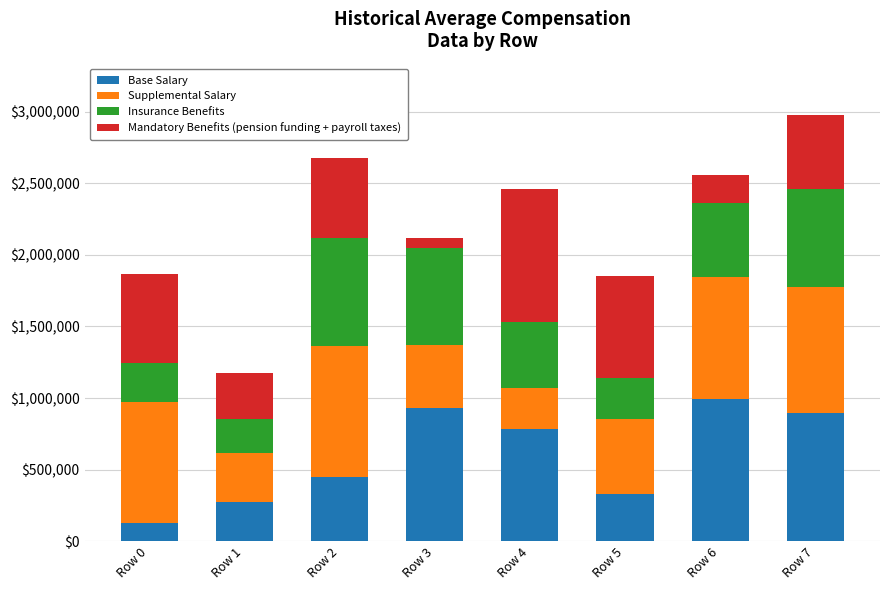

What are all the series names shown in the legend?

Base Salary, Supplemental Salary, Insurance Benefits, Mandatory Benefits (pension funding + payroll taxes)